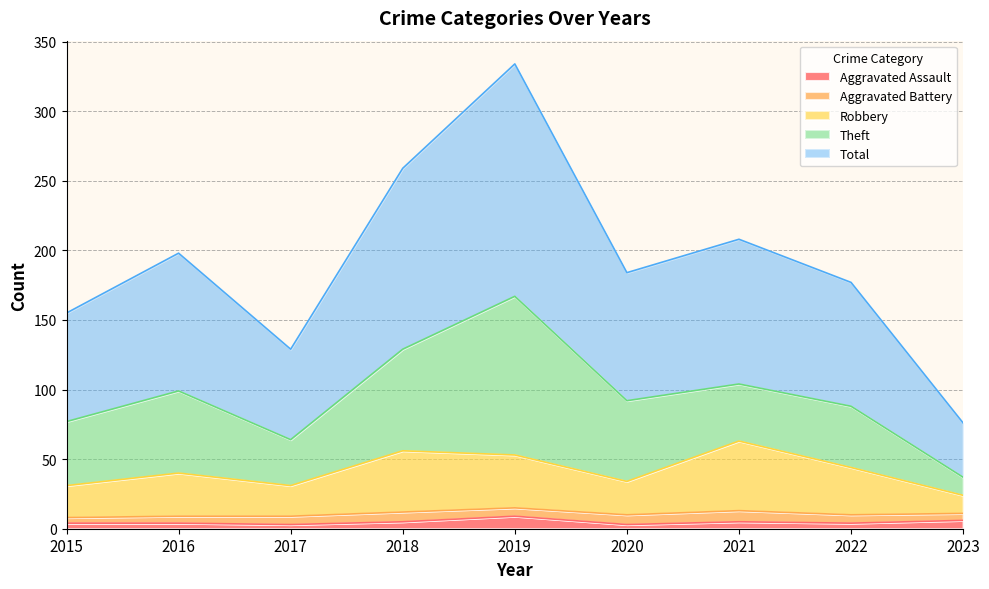

Does the chart have visible grid lines?

Yes